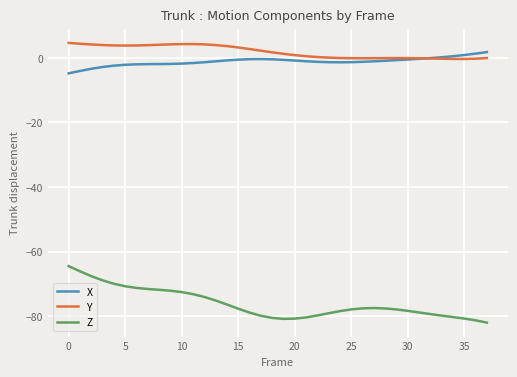

Rank the series by their maximum value, from highest to lowest.

Y, X, Z